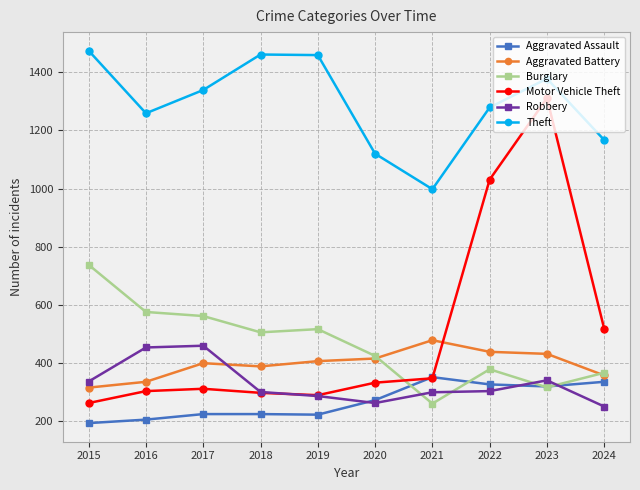

True or false: Aggravated Battery has more than 0 interior local peaks.

True